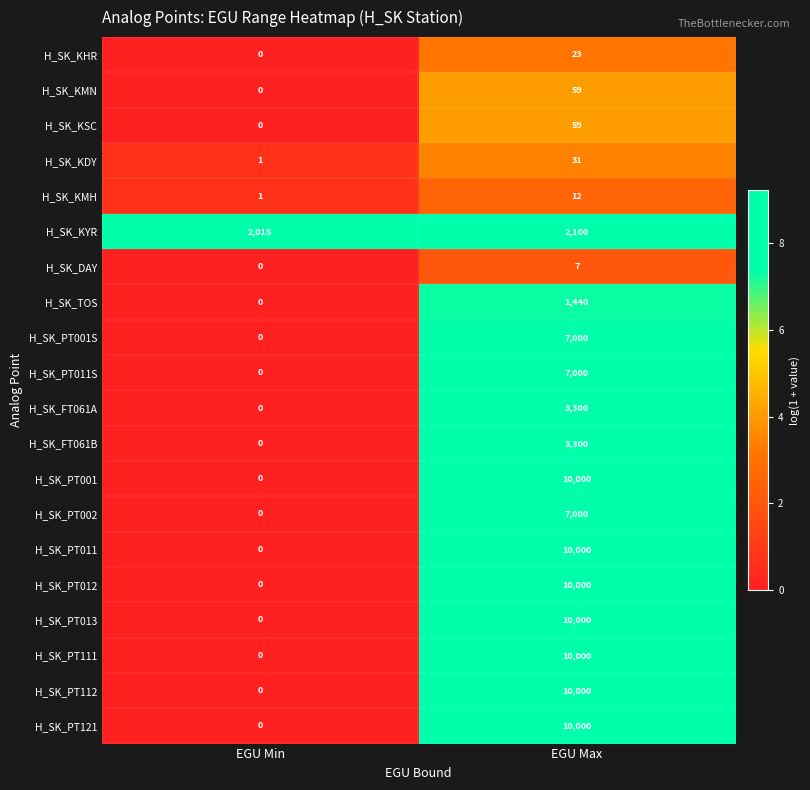

At which category is the sum across all series the highest?

EGU Max